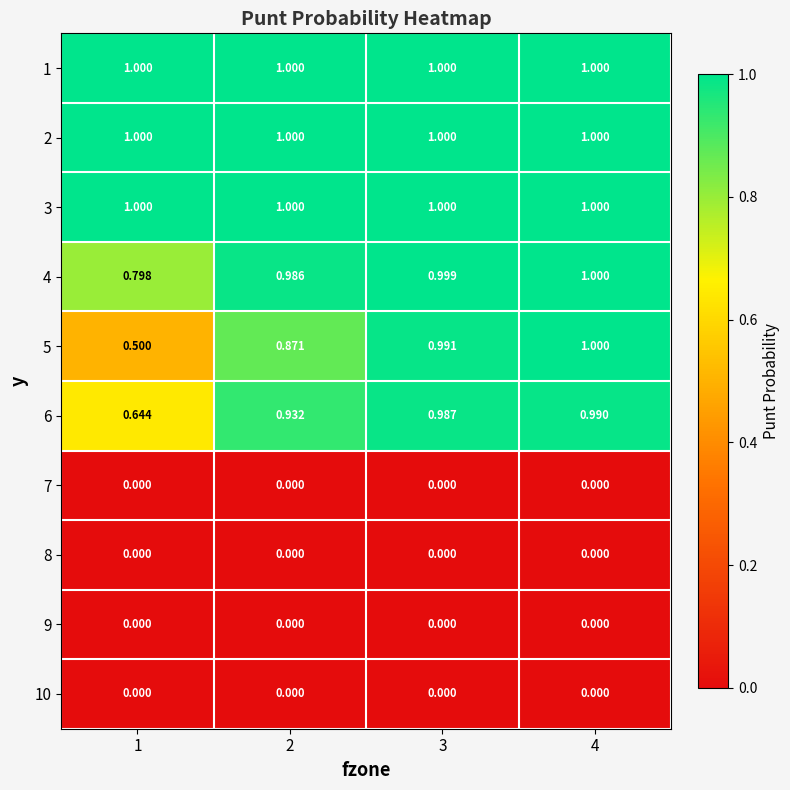

How many categories are shown in the chart?

4